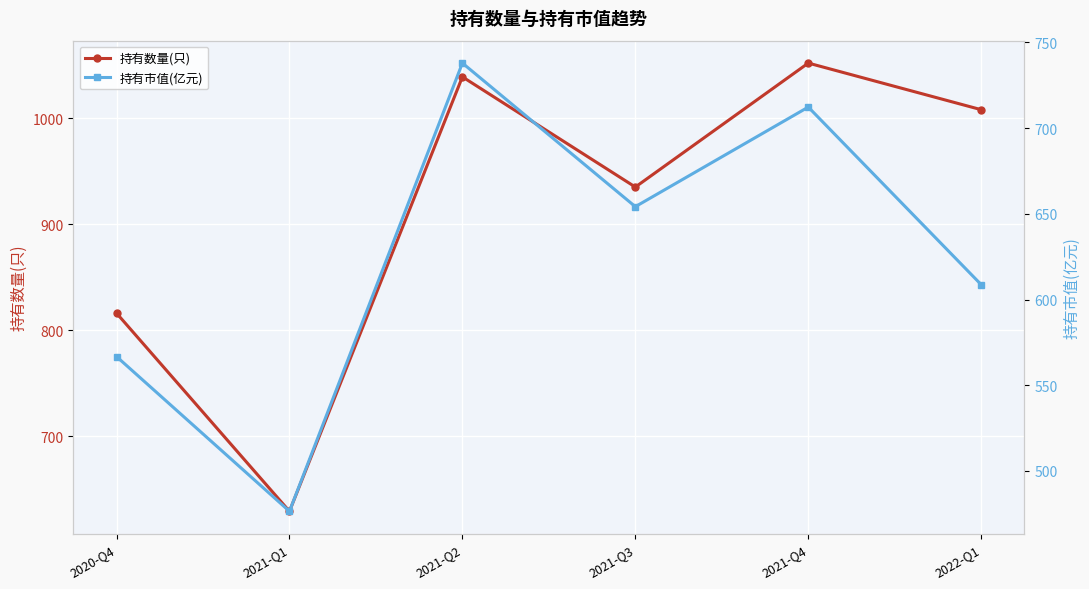

How many interior local valleys does the 持有市值(亿元) series have?

2